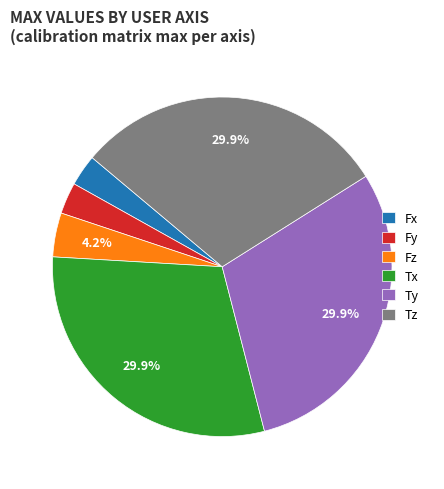

Count the number of slices in the pie.

6